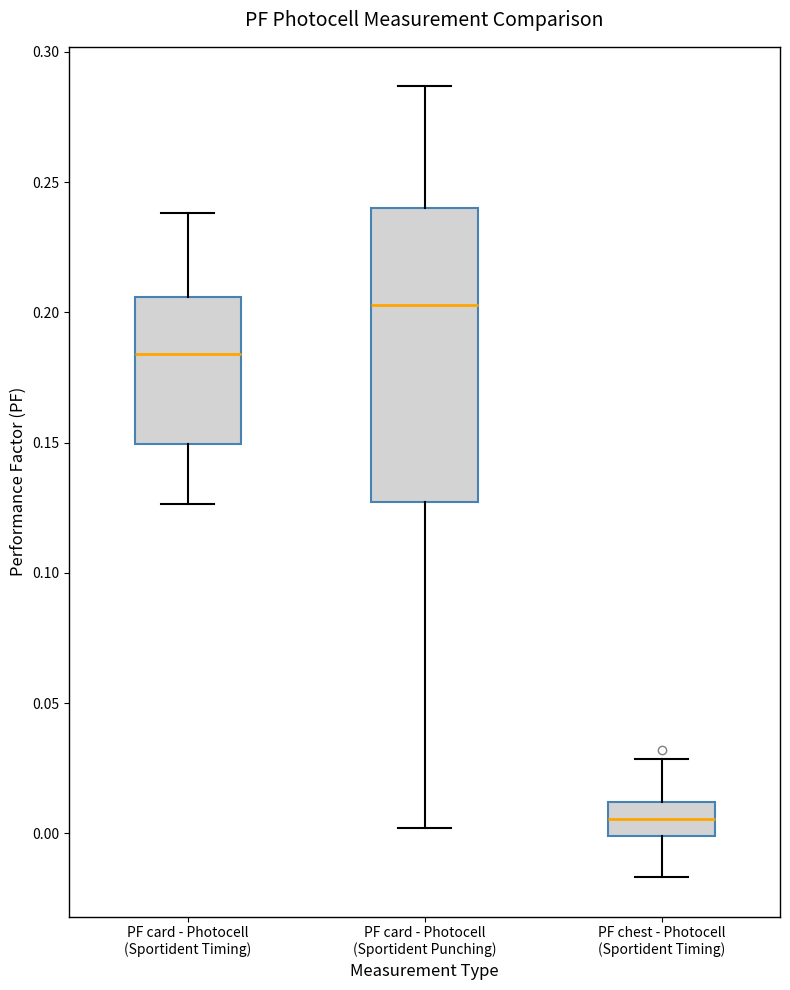

Reading left to right, read every box against the y-axis: the position of its median line, the range the box covers, and the ends of its whiskers. The values are not printed on the chart, so give them approximately, as read against the axis.

PF card - Photocell (Sportident Timing): median 0.185, box 0.150 to 0.205, whiskers 0.125 to 0.240
PF card - Photocell (Sportident Punching): median 0.205, box 0.125 to 0.240, whiskers 0.000 to 0.285
PF chest - Photocell (Sportident Timing): median 0.005, box 0.000 to 0.010, whiskers -0.015 to 0.030